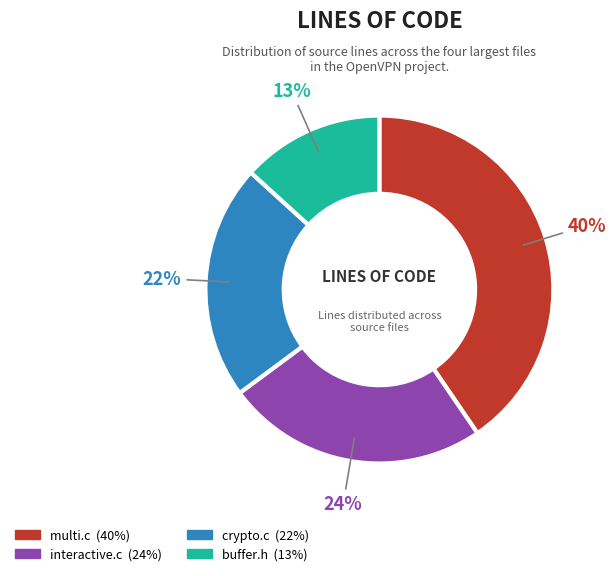

True or false: buffer.h accounts for 5% of the total.

False